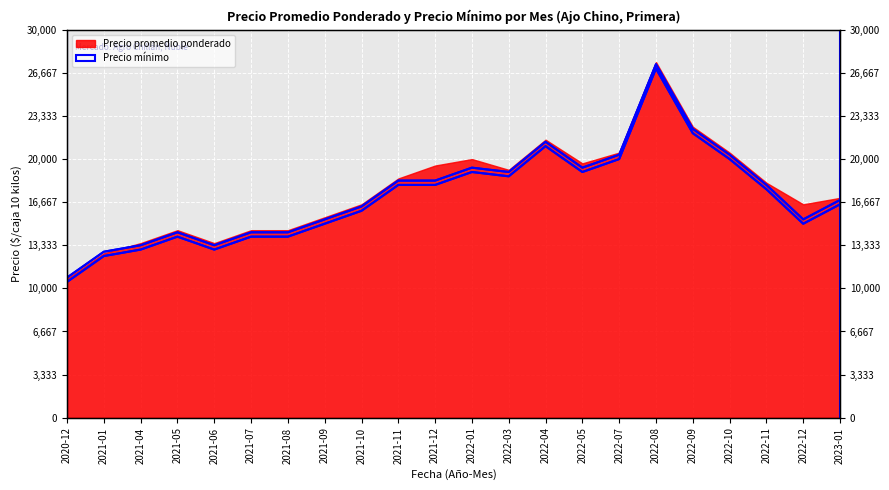

How many categories are shown in the chart?

22